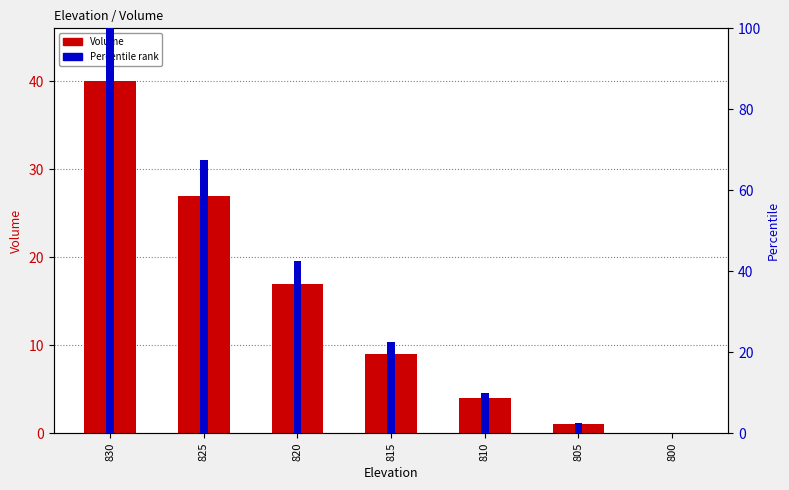

Where is the data nearest to the value 20?

820